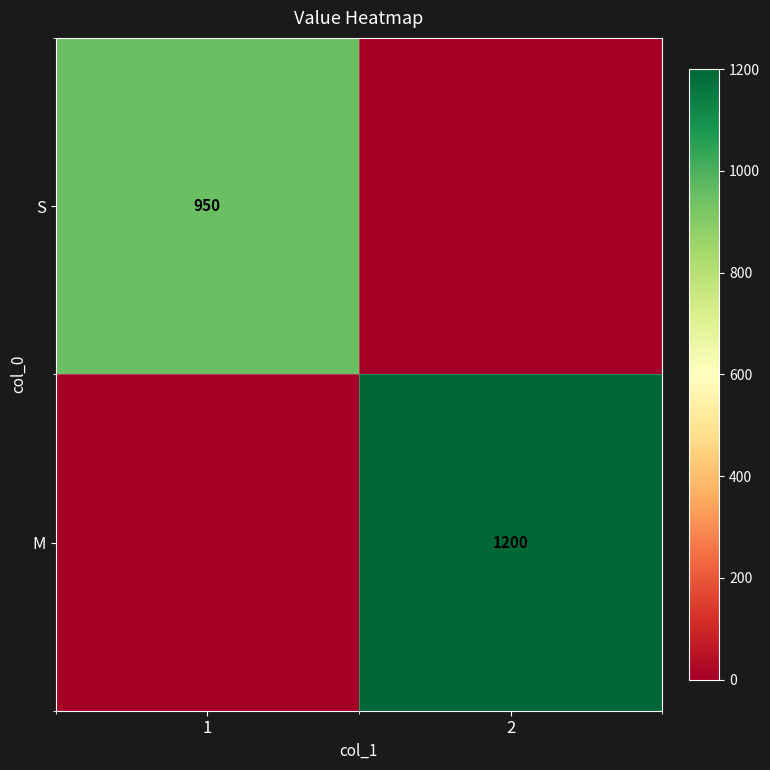

True or false: S has a value of 1531 at 1.

False